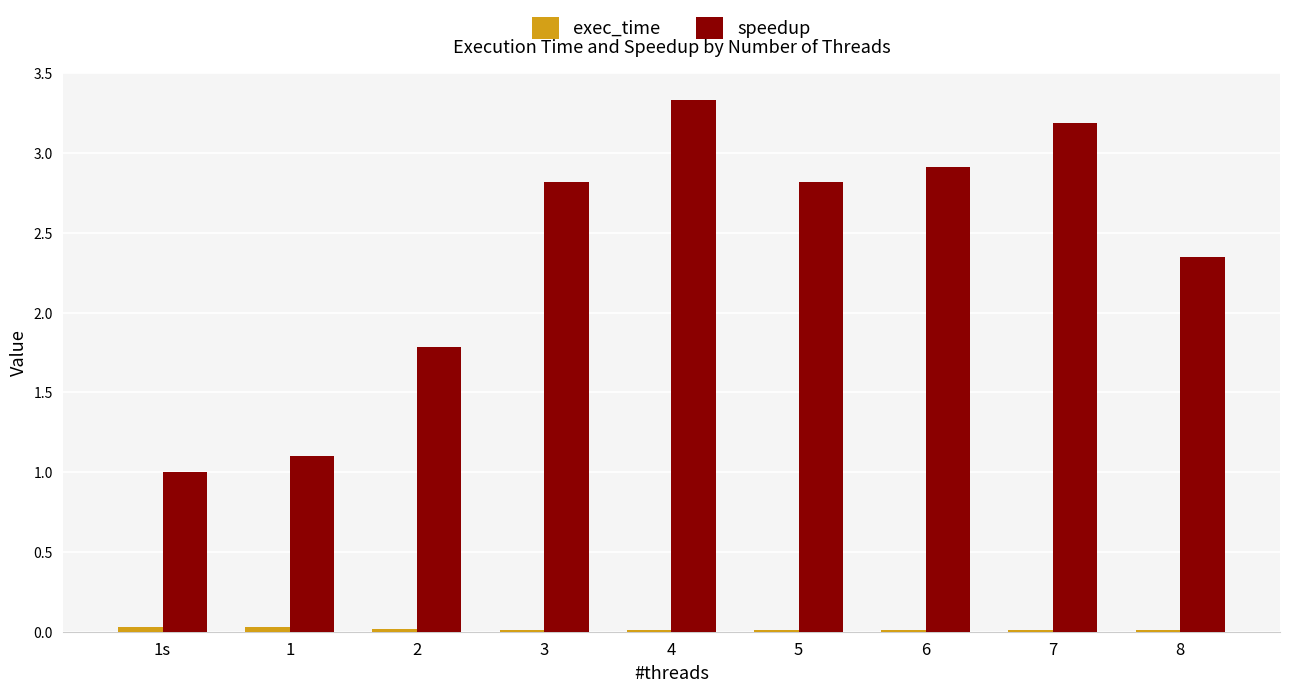

Is it true that speedup equals 1.6 at 1s?

False